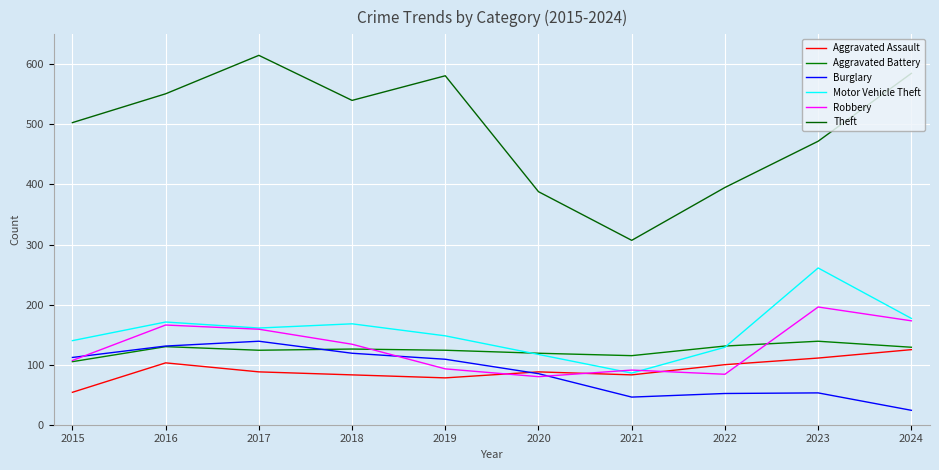

What are all the series names shown in the legend?

Aggravated Assault, Aggravated Battery, Burglary, Motor Vehicle Theft, Robbery, Theft